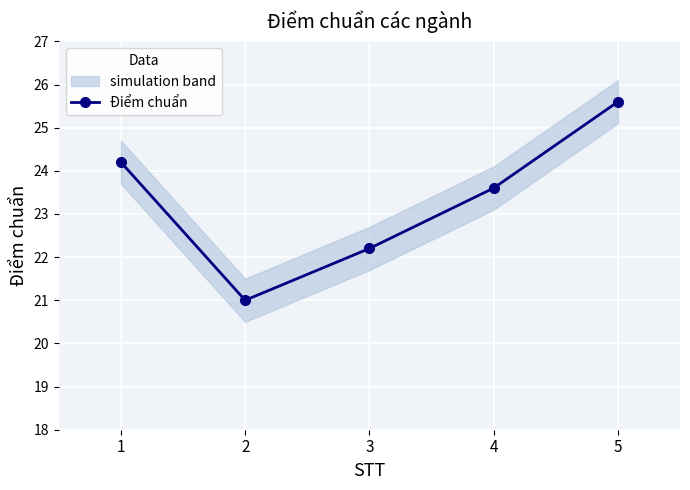

What is the sum of all values?

116.6